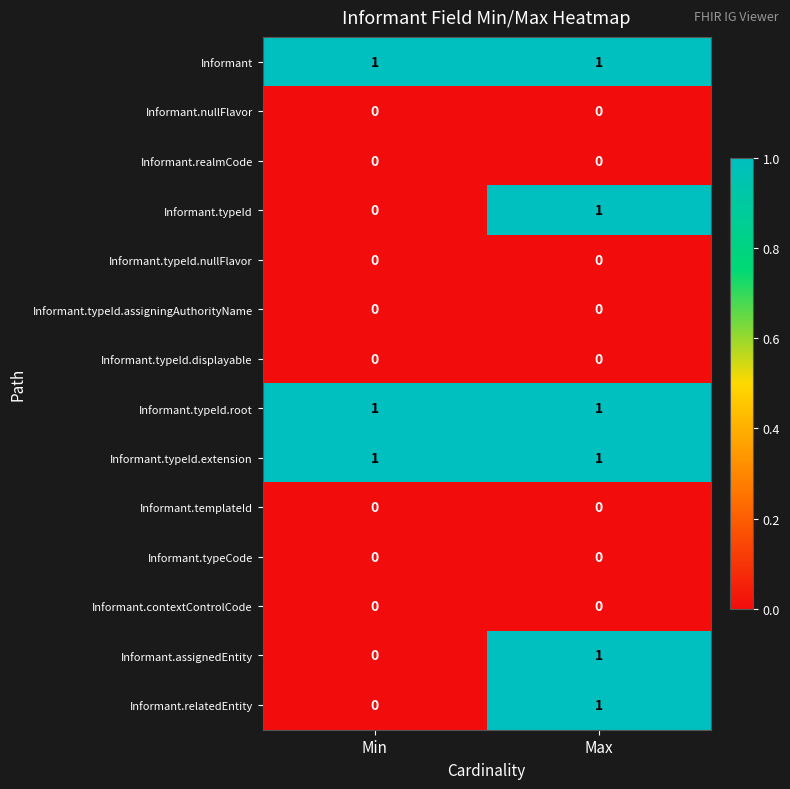

Reading left to right, what are all the values shown in this chart?

Informant: Min=1	Max=1
Informant.nullFlavor: Min=0	Max=0
Informant.realmCode: Min=0	Max=0
Informant.typeId: Min=0	Max=1
Informant.typeId.nullFlavor: Min=0	Max=0
Informant.typeId.assigningAuthorityName: Min=0	Max=0
Informant.typeId.displayable: Min=0	Max=0
Informant.typeId.root: Min=1	Max=1
Informant.typeId.extension: Min=1	Max=1
Informant.templateId: Min=0	Max=0
Informant.typeCode: Min=0	Max=0
Informant.contextControlCode: Min=0	Max=0
Informant.assignedEntity: Min=0	Max=1
Informant.relatedEntity: Min=0	Max=1